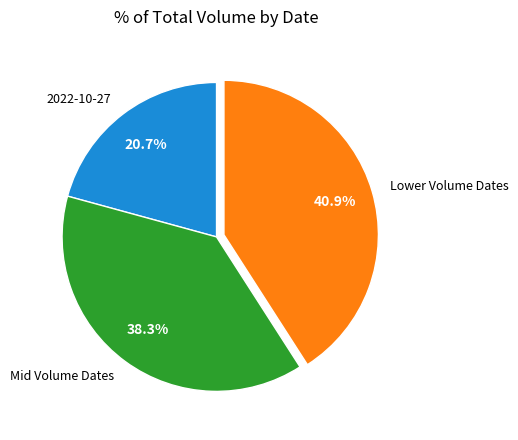

What portion of the pie excludes Lower Volume Dates?

59.1%